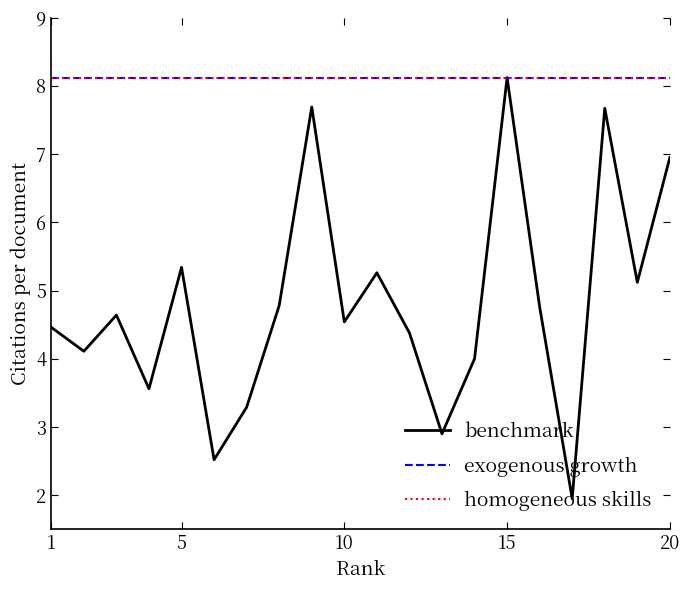

Does the chart display data point markers on the line(s)?

No